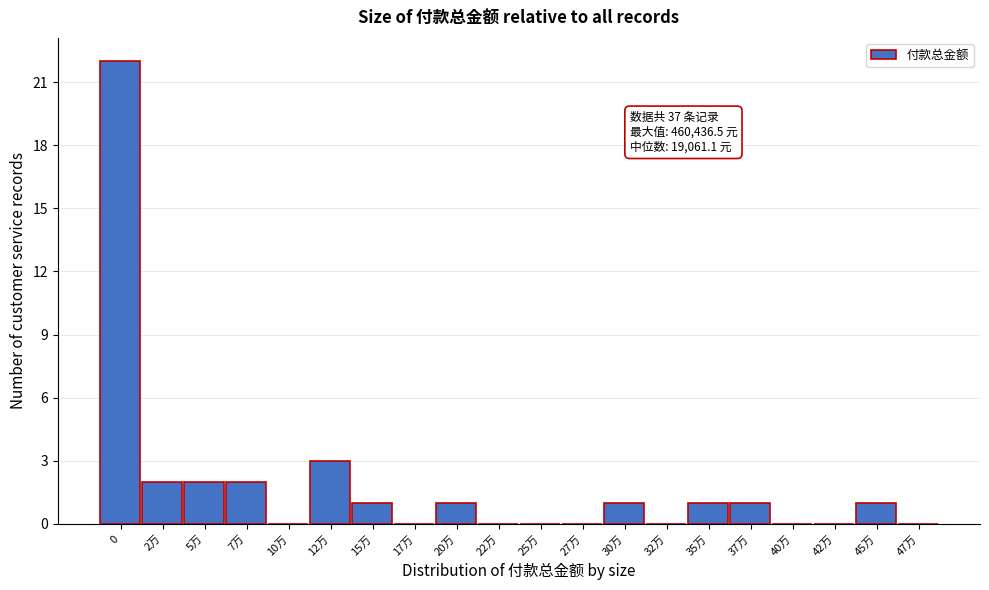

Reading right to left, what are all the values shown in this chart?

47万=0	45万=1	42万=0	40万=0	37万=1	35万=1	32万=0	30万=1	27万=0	25万=0	22万=0	20万=1	17万=0	15万=1	12万=3	10万=0	7万=2	5万=2	2万=2	0=22